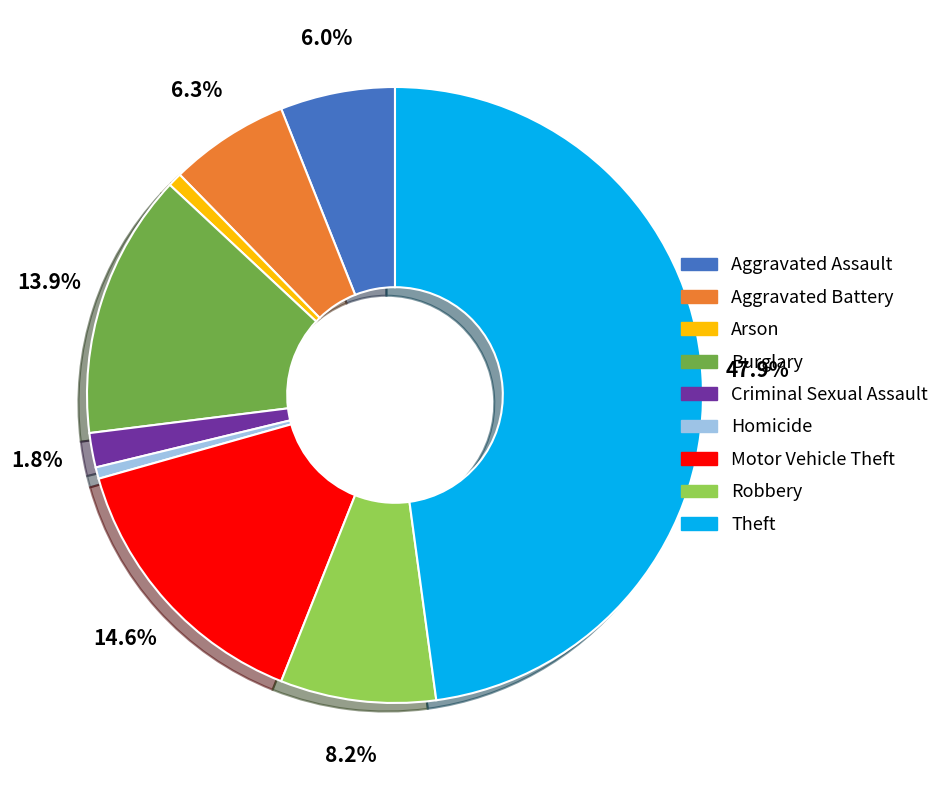

Does any single category account for the majority?

No